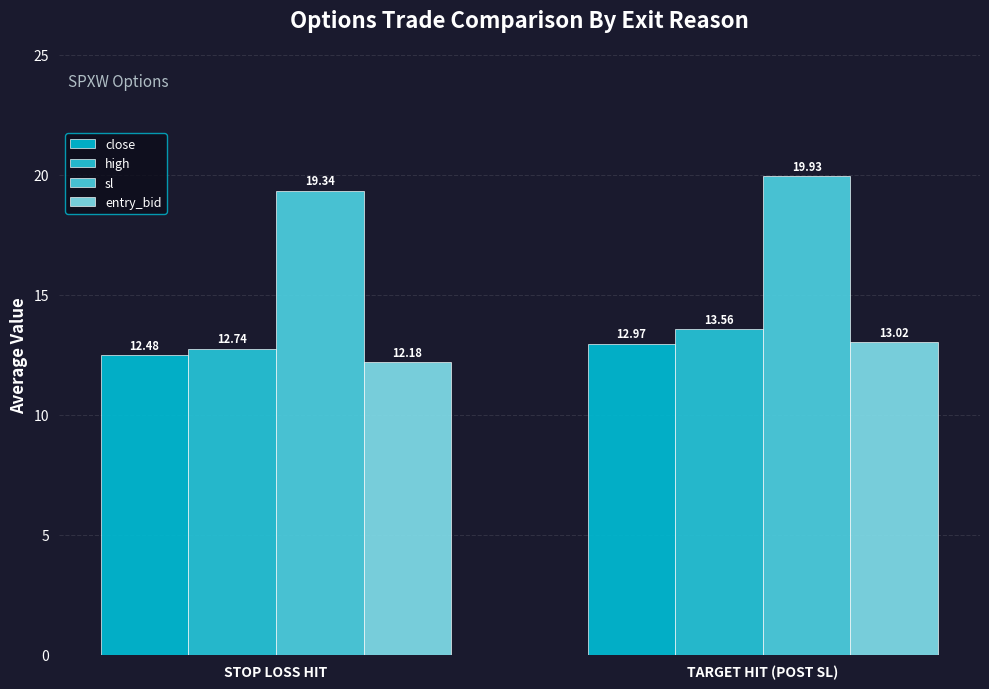

Between TARGET HIT (POST SL) and STOP LOSS HIT, which is larger?

TARGET HIT (POST SL)